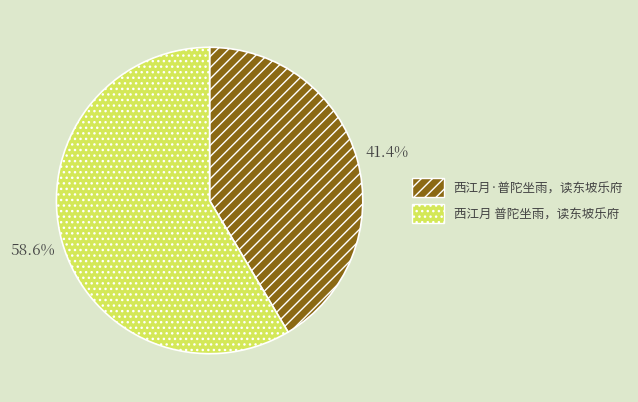

Count the number of slices in the pie.

2